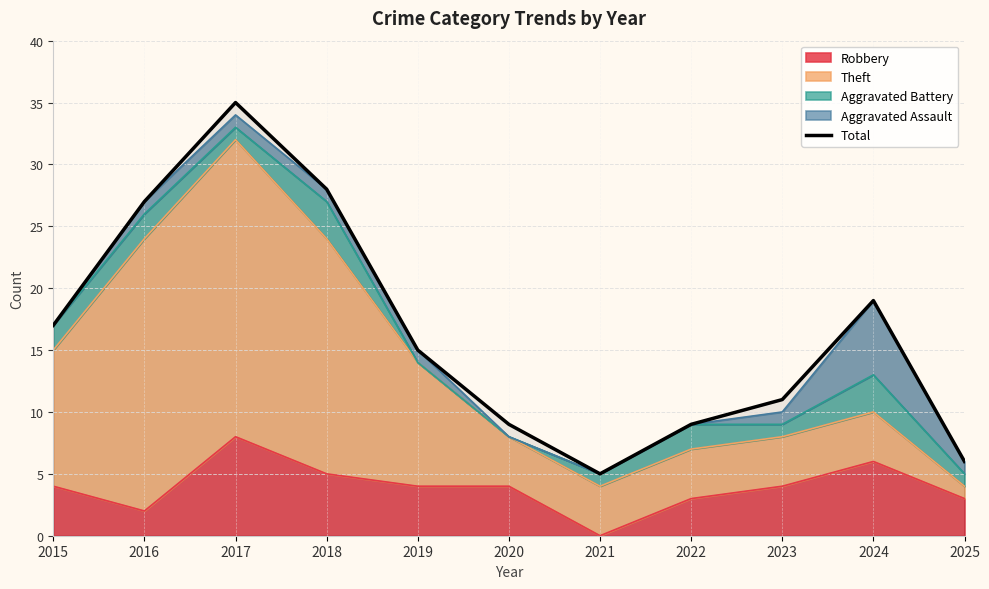

Reading left to right, list all the values displayed in this chart.

2015=17	2016=27	2017=35	2018=28	2019=15	2020=9	2021=5	2022=9	2023=11	2024=19	2025=6